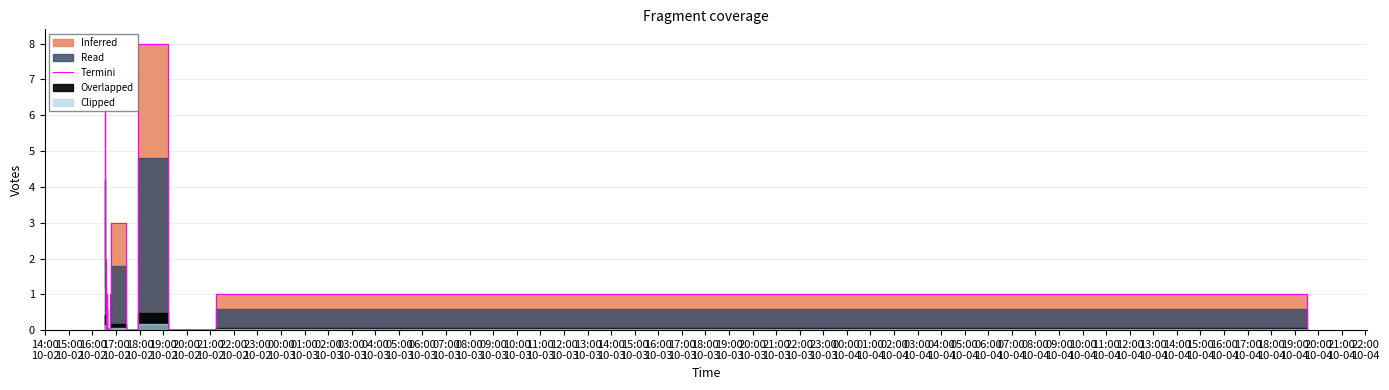

What is the difference between the maximum and minimum values?

8